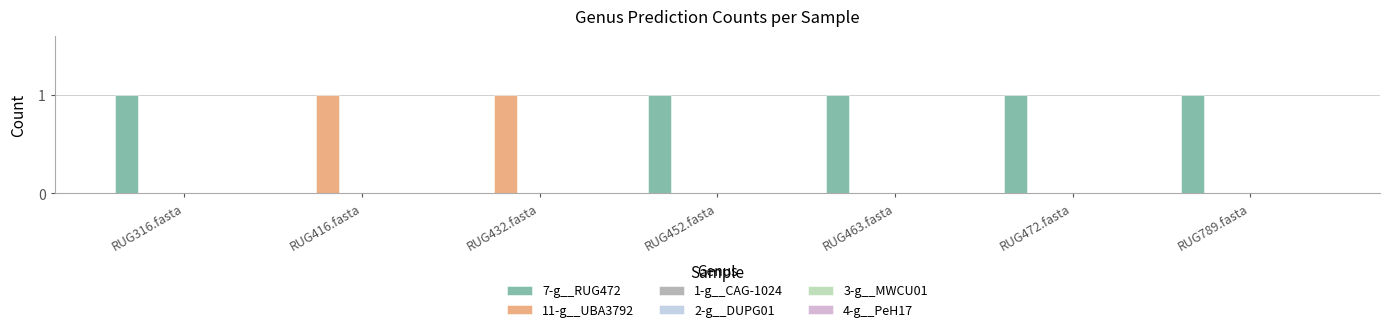

Which series has the largest total across all categories?

7-g__RUG472